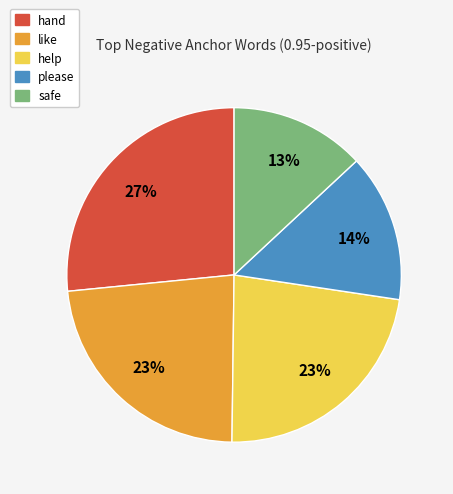

To the nearest percent, what is the average slice percentage?

20%